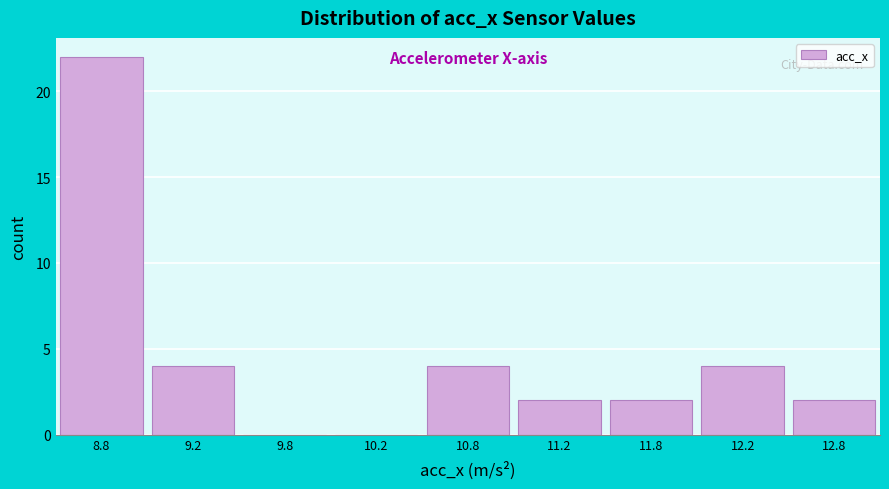

Reading left to right, what are all the values shown in this chart?

8.8=22	9.2=4	9.8=0	10.2=0	10.8=4	11.2=2	11.8=2	12.2=4	12.8=2